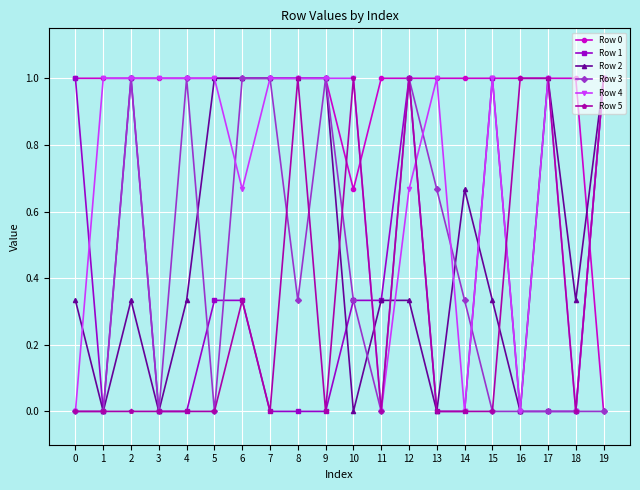

What is the value of the Row 4 point at the 2nd from the left?

1.0